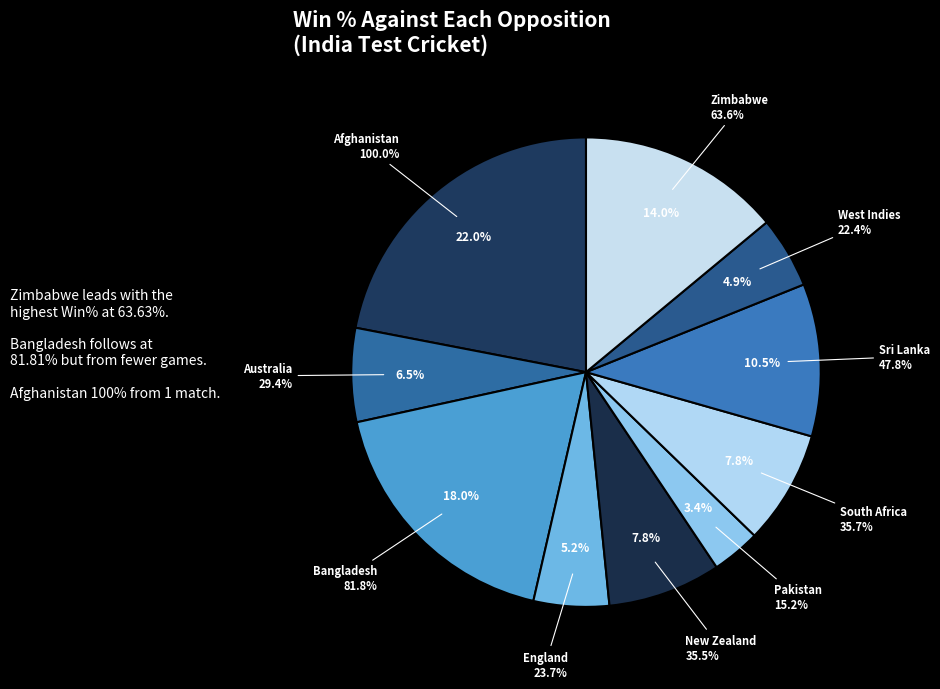

To the nearest percent, what portion does England represent?

5%